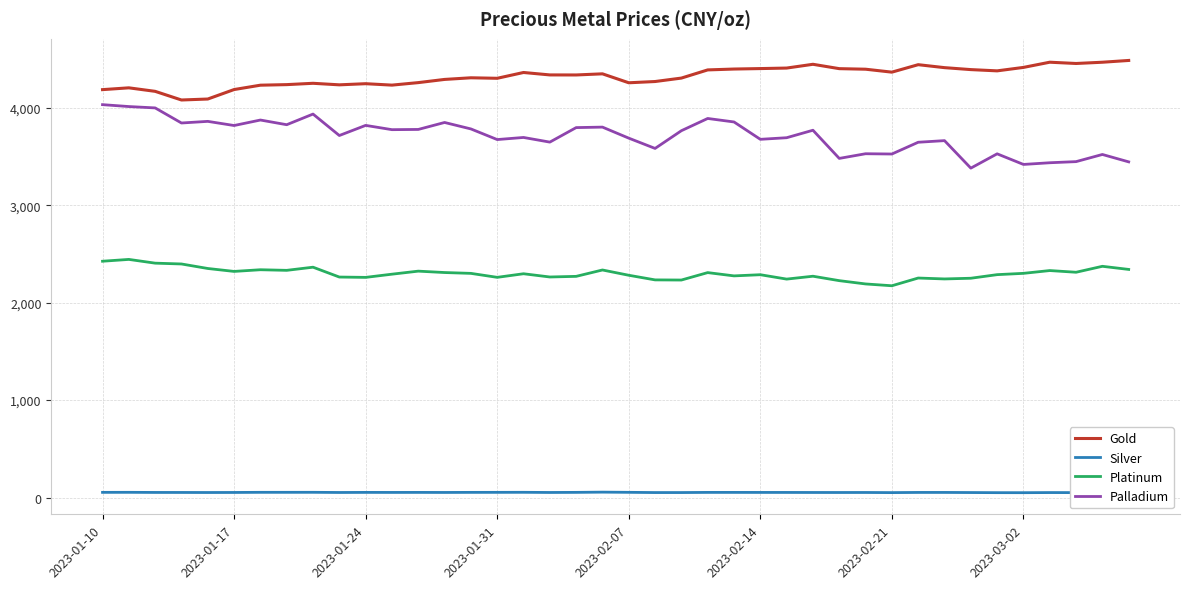

What is the average value of the Silver series?

52.1